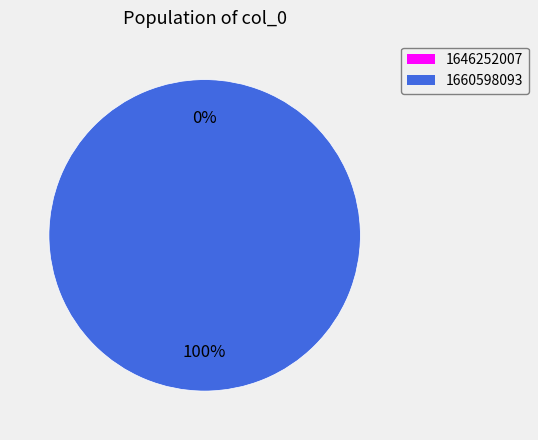

How many slices are in this pie chart?

2